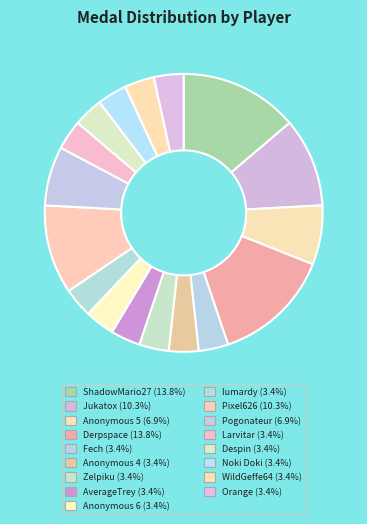

What is the change in value from Jukatox to Despin?

-2